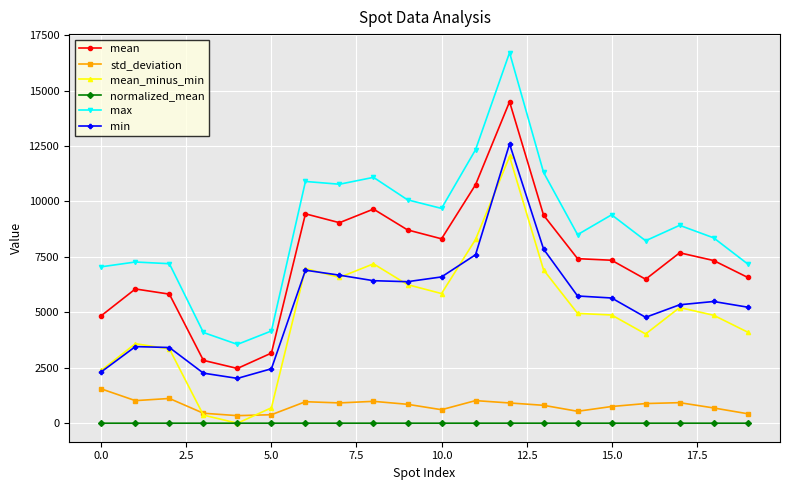

How many lines are shown in the chart?

6